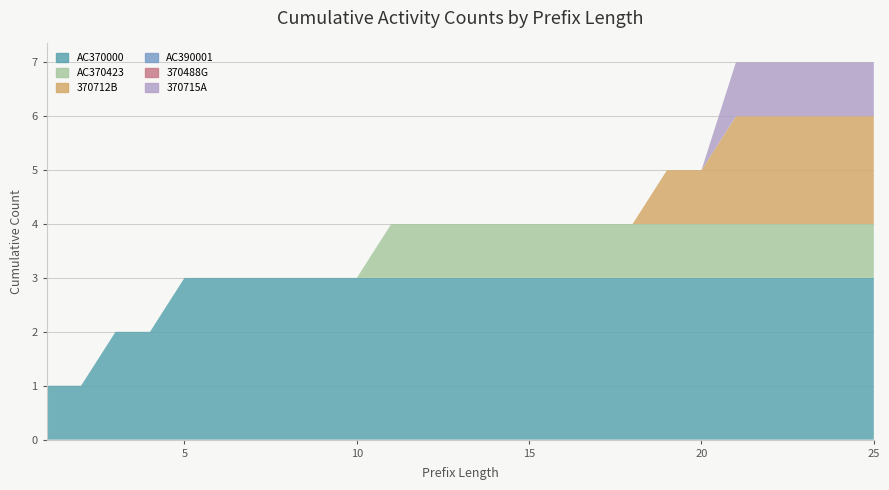

Reading left to right, list all the values displayed in this chart.

AC370000: 1	1	2	2	3	3	3	3	3	3	3	3	3	3	3	3	3	3	3	3	3	3	3	3	3
AC370423: 0	0	0	0	0	0	0	0	0	0	1	1	1	1	1	1	1	1	1	1	1	1	1	1	1
370712B: 0	0	0	0	0	0	0	0	0	0	0	0	0	0	0	0	0	0	1	1	2	2	2	2	2
AC390001: 0	0	0	0	0	0	0	0	0	0	0	0	0	0	0	0	0	0	0	0	0	0	0	0	0
370488G: 0	0	0	0	0	0	0	0	0	0	0	0	0	0	0	0	0	0	0	0	0	0	0	0	0
370715A: 0	0	0	0	0	0	0	0	0	0	0	0	0	0	0	0	0	0	0	0	1	1	1	1	1